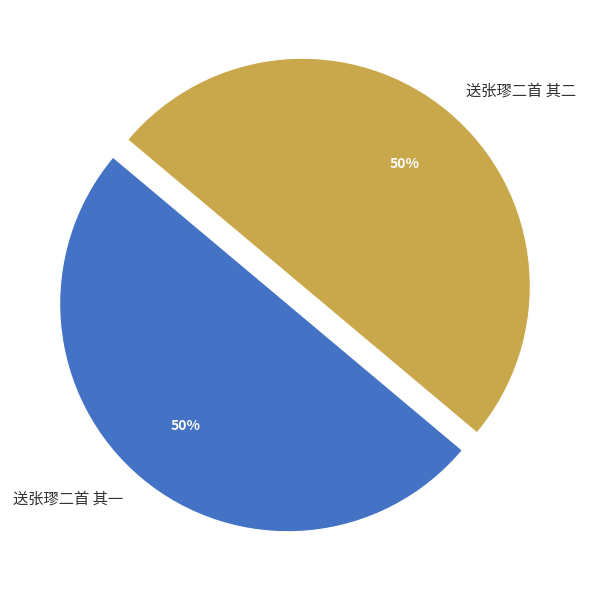

What percentage is the 送张璆二首 其一 slice, to the nearest percent?

50%